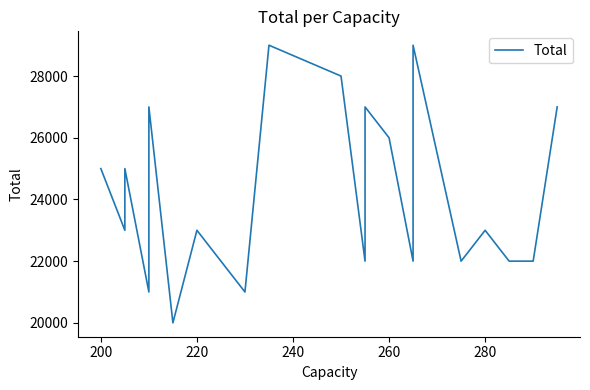

The value at 9 is 7914. True or false?

False